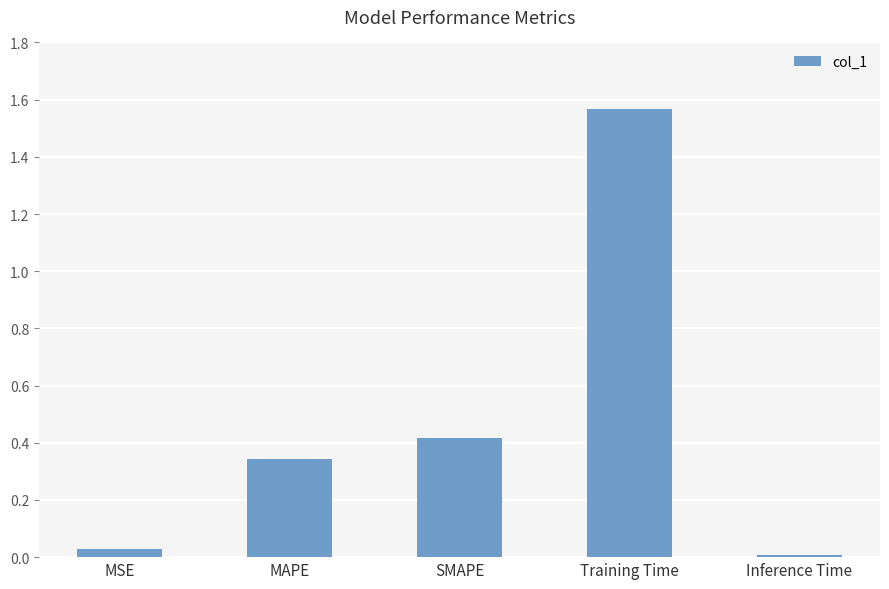

Which category has the lowest value across all series?

Inference Time